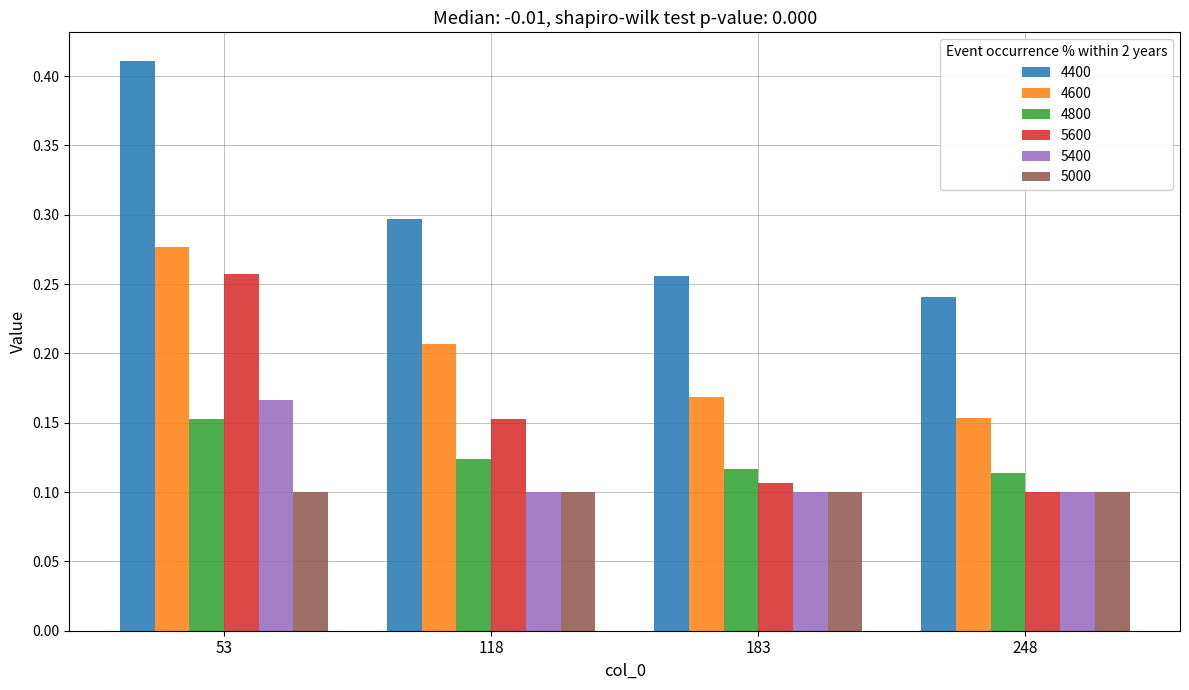

At which category is the sum across all series the highest?

53